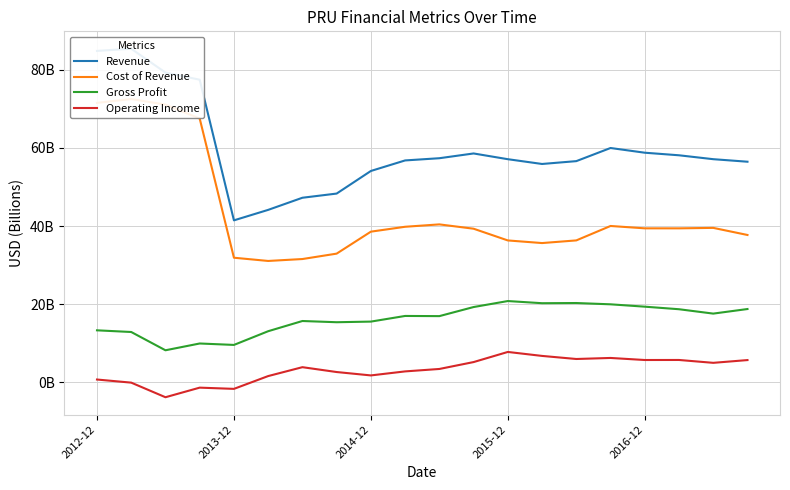

What is the total value across all series at 2014-12?

110.0